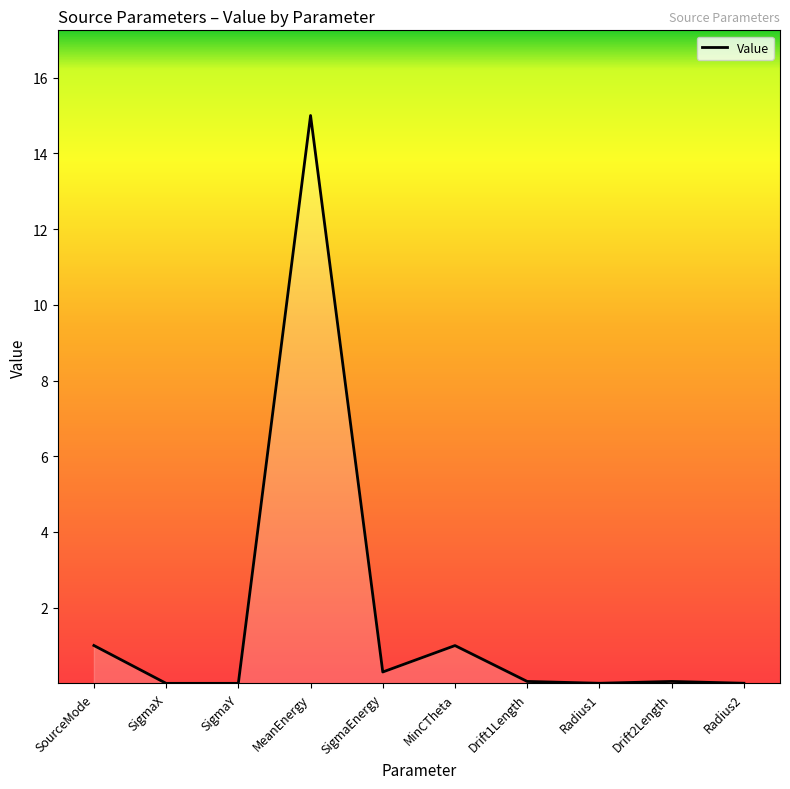

What position from the right is SourceMode?

10